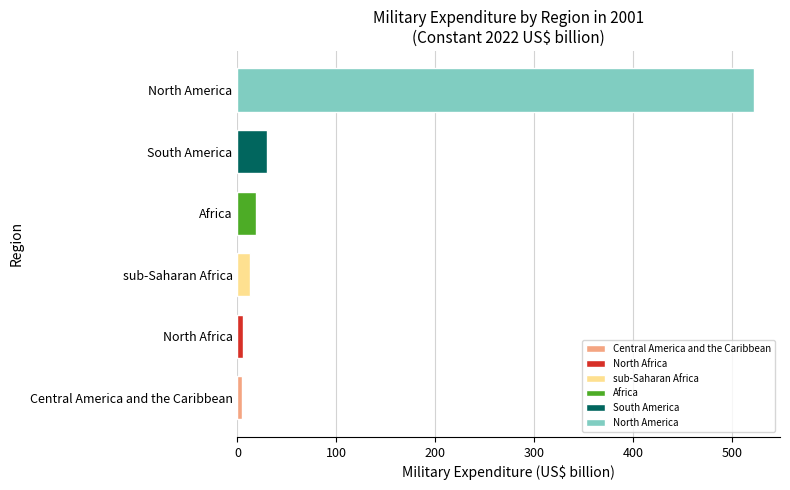

What is the approximate value at North America?

522.8